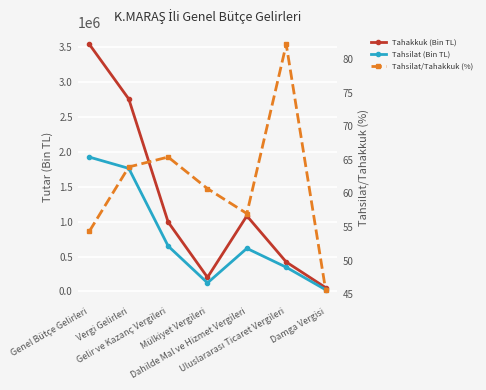

List the series in order of their peak value, lowest first.

Tahsilat/Tahakkuk (%), Tahsilat (Bin TL), Tahakkuk (Bin TL)